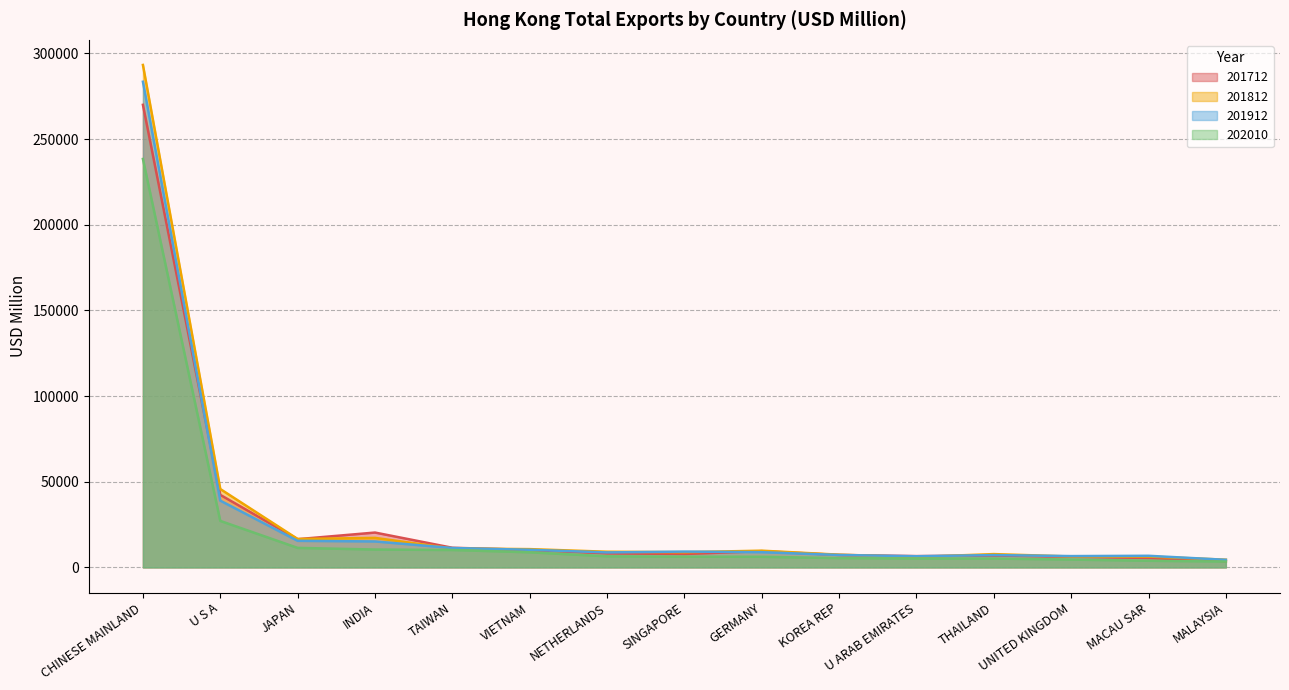

What is the difference between the maximum and minimum values in the 202010 series?

234963.3